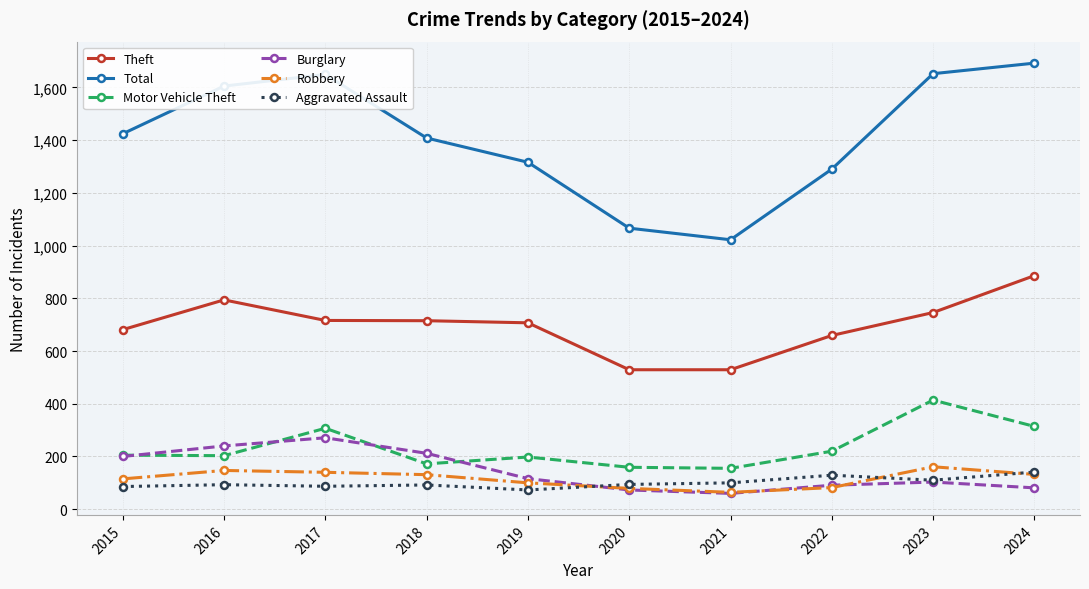

What is the maximum value shown in the chart?

1692